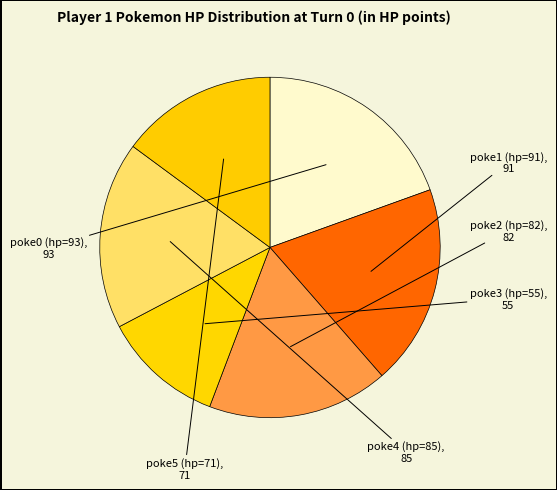

To the nearest percent, what is the average slice percentage?

17%